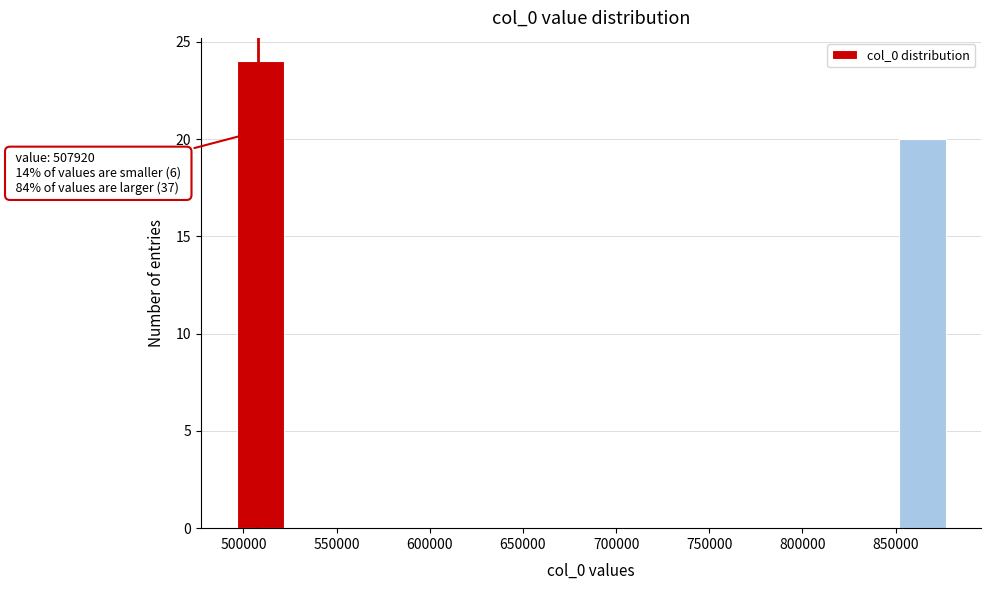

Over which range of the x-axis is the bar tallest?

495000 to 520000